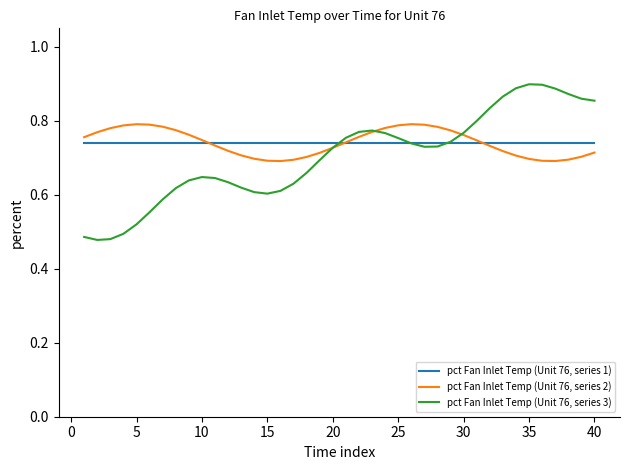

Rank the series by their maximum value, from highest to lowest.

pct Fan Inlet Temp (Unit 76, series 3), pct Fan Inlet Temp (Unit 76, series 2), pct Fan Inlet Temp (Unit 76, series 1)